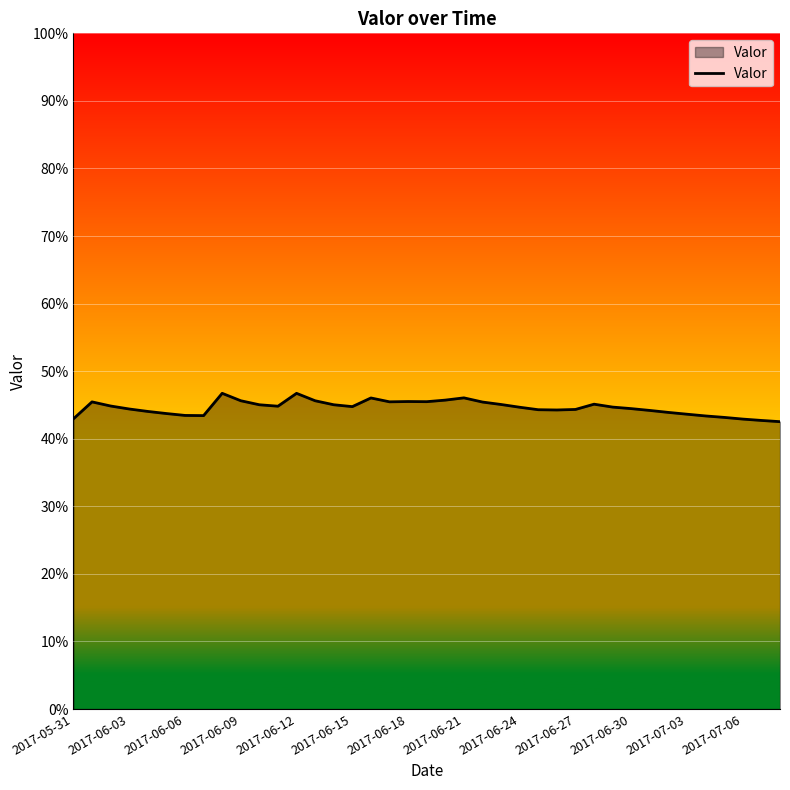

What is the maximum value shown in the chart?

0.5